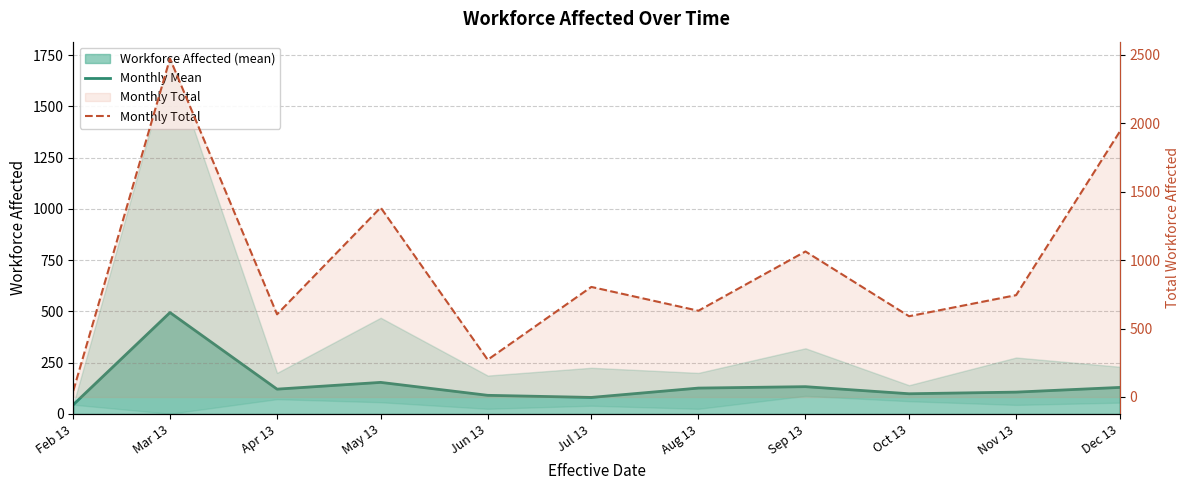

The Monthly Mean series shows 129.2 at Dec 13. True or false?

True